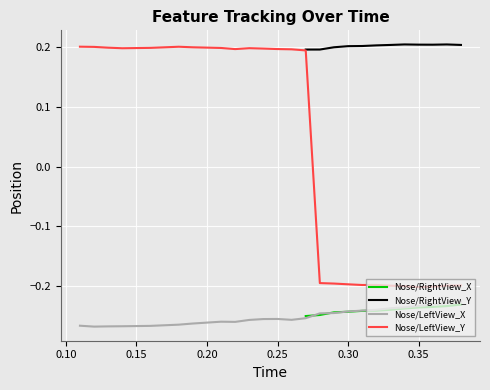

What is the approximate value at 24?

0.2